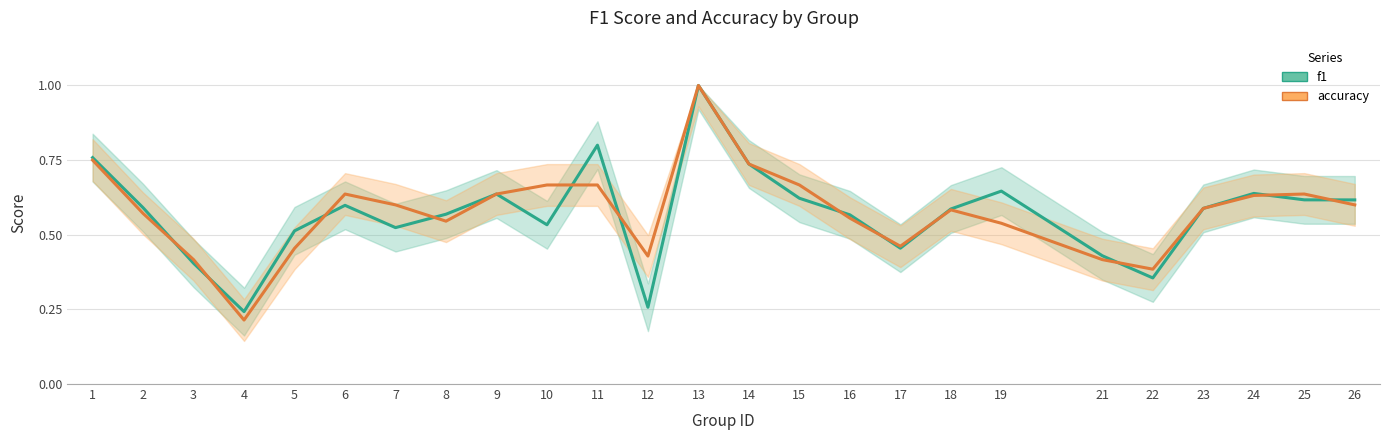

What is the total value across all series at 14?

1.5